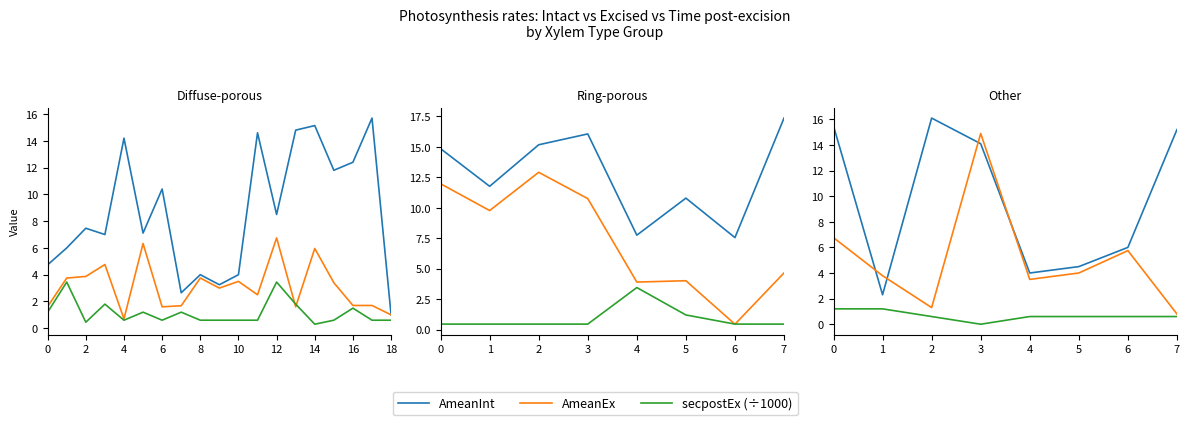

True or false: AmeanInt and secpostEx (÷1000) intersect in this chart.

False